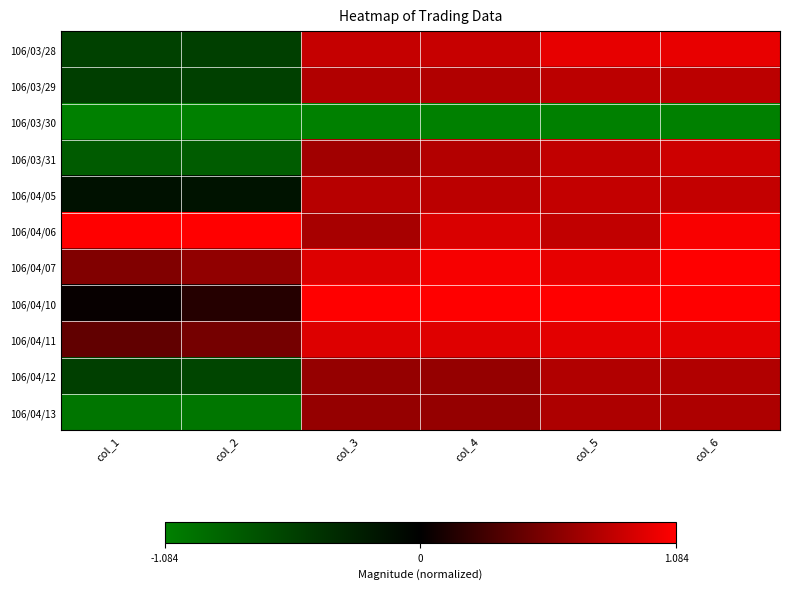

At how many categories does at least one series exceed 0?

6